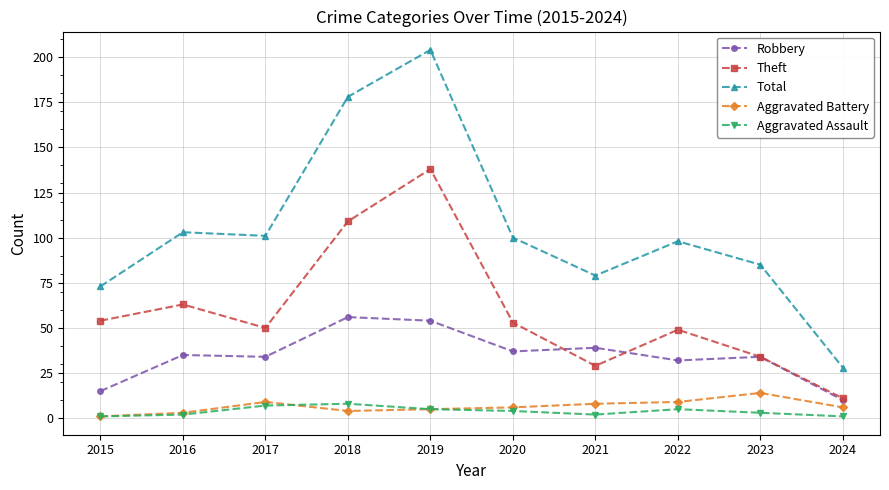

At which label does Aggravated Battery first exceed 6?

2017